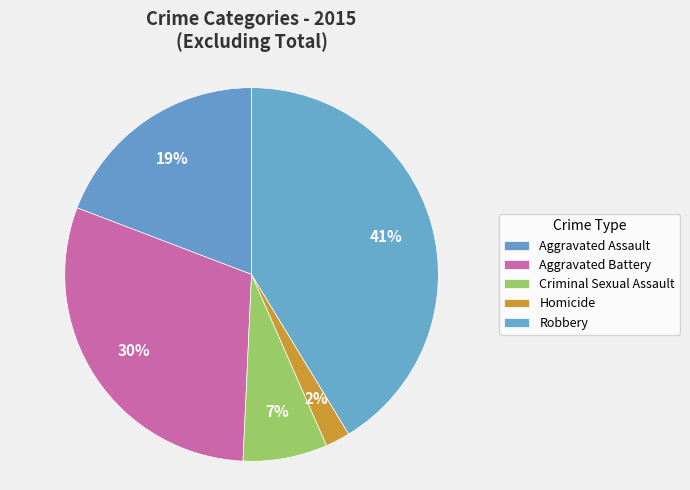

What is the change in value from Criminal Sexual Assault to Robbery?

+7933